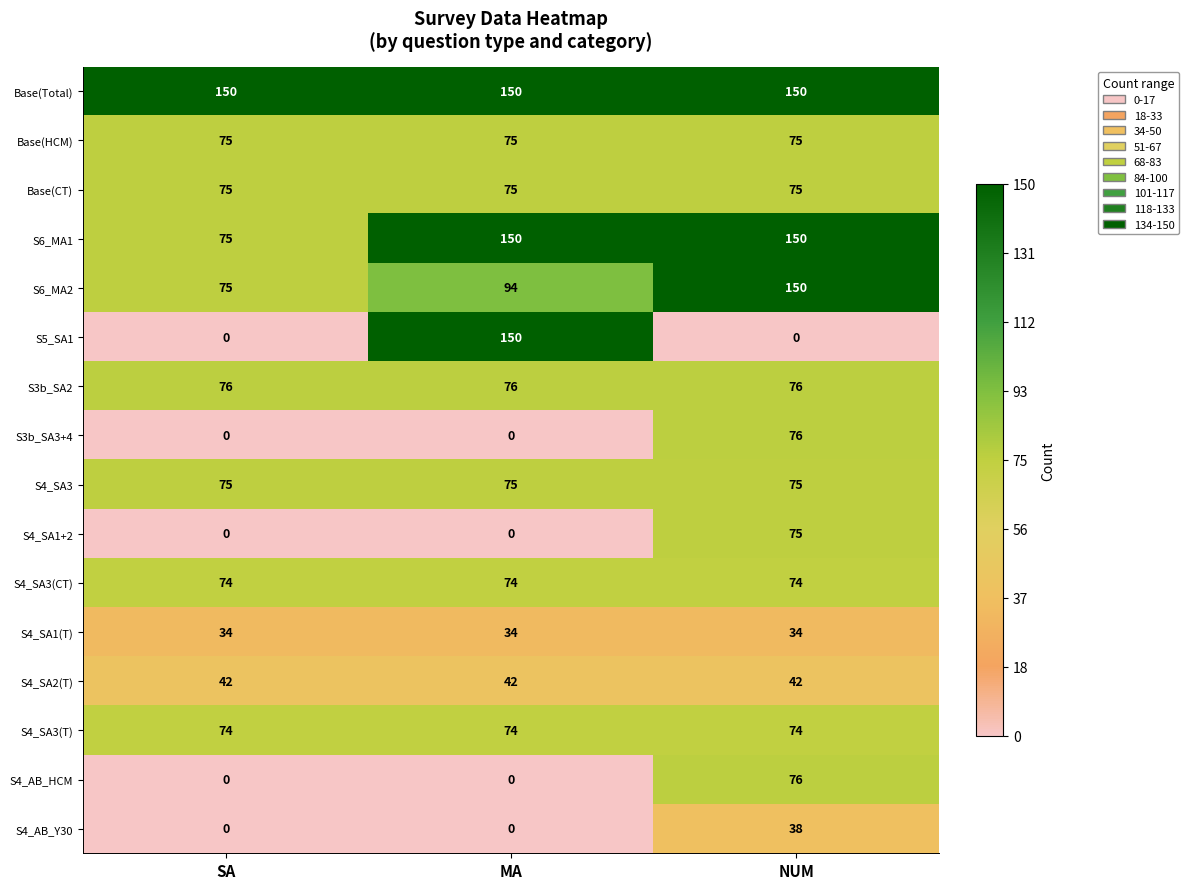

How many distinct data groups are displayed?

16